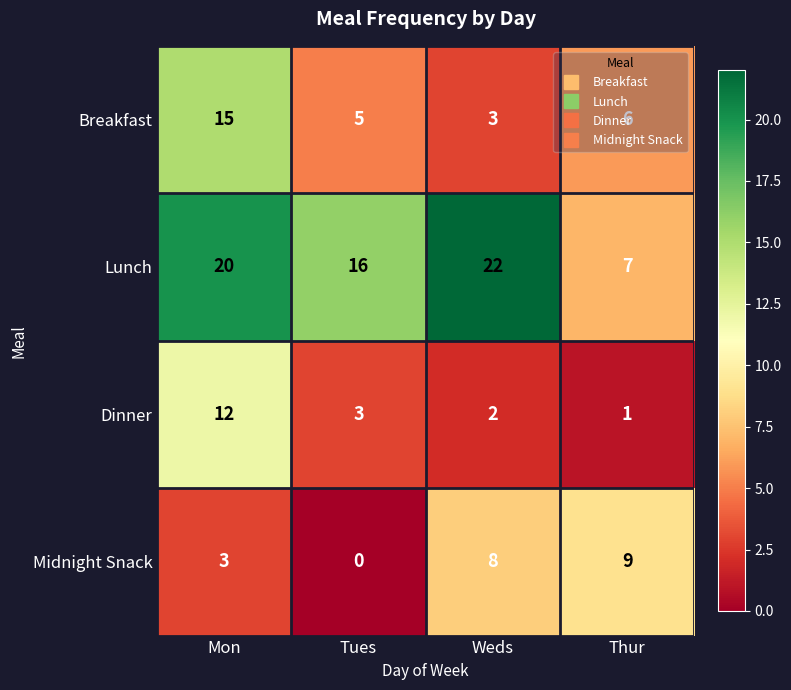

Rank the series by their maximum value, from highest to lowest.

Lunch, Breakfast, Dinner, Midnight Snack